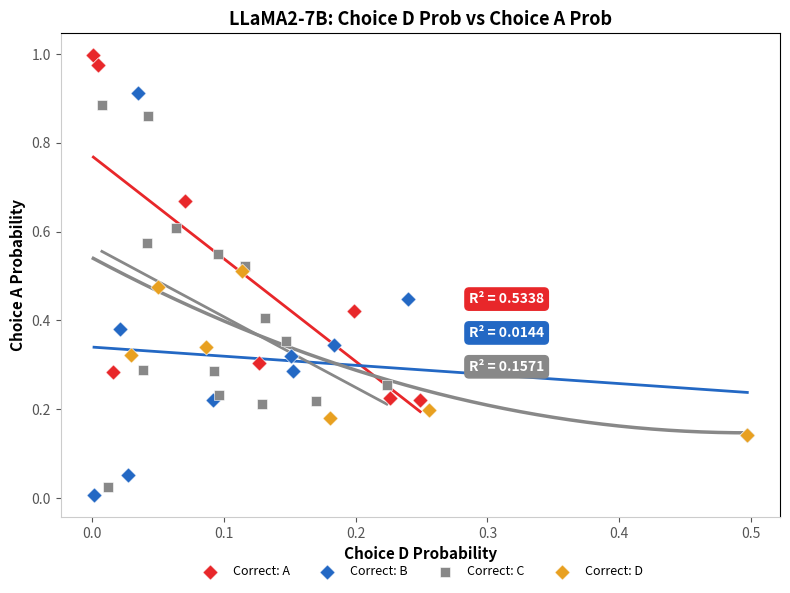

Which series contains the highest Y value?

Correct: A